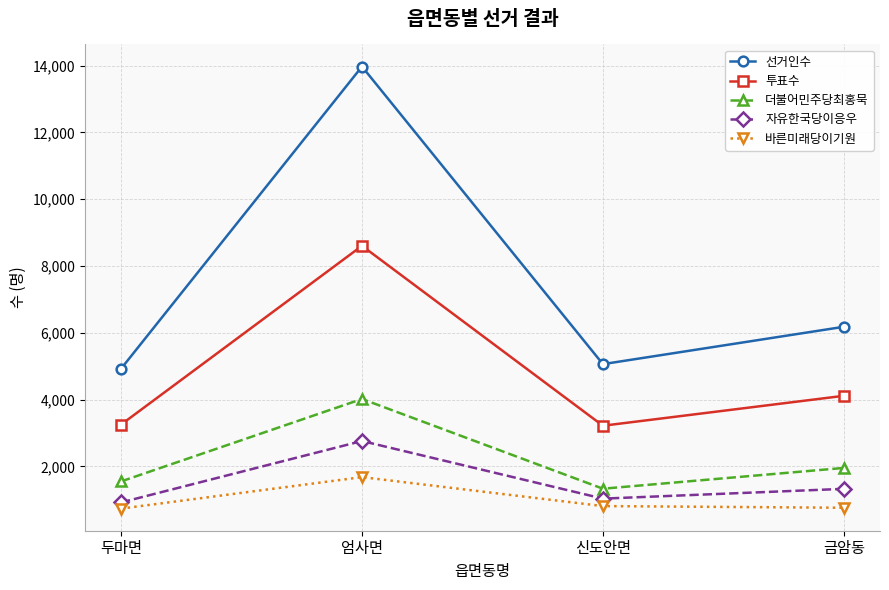

In 자유한국당이응우, how many points are lower than both neighbors (excluding endpoints)?

1